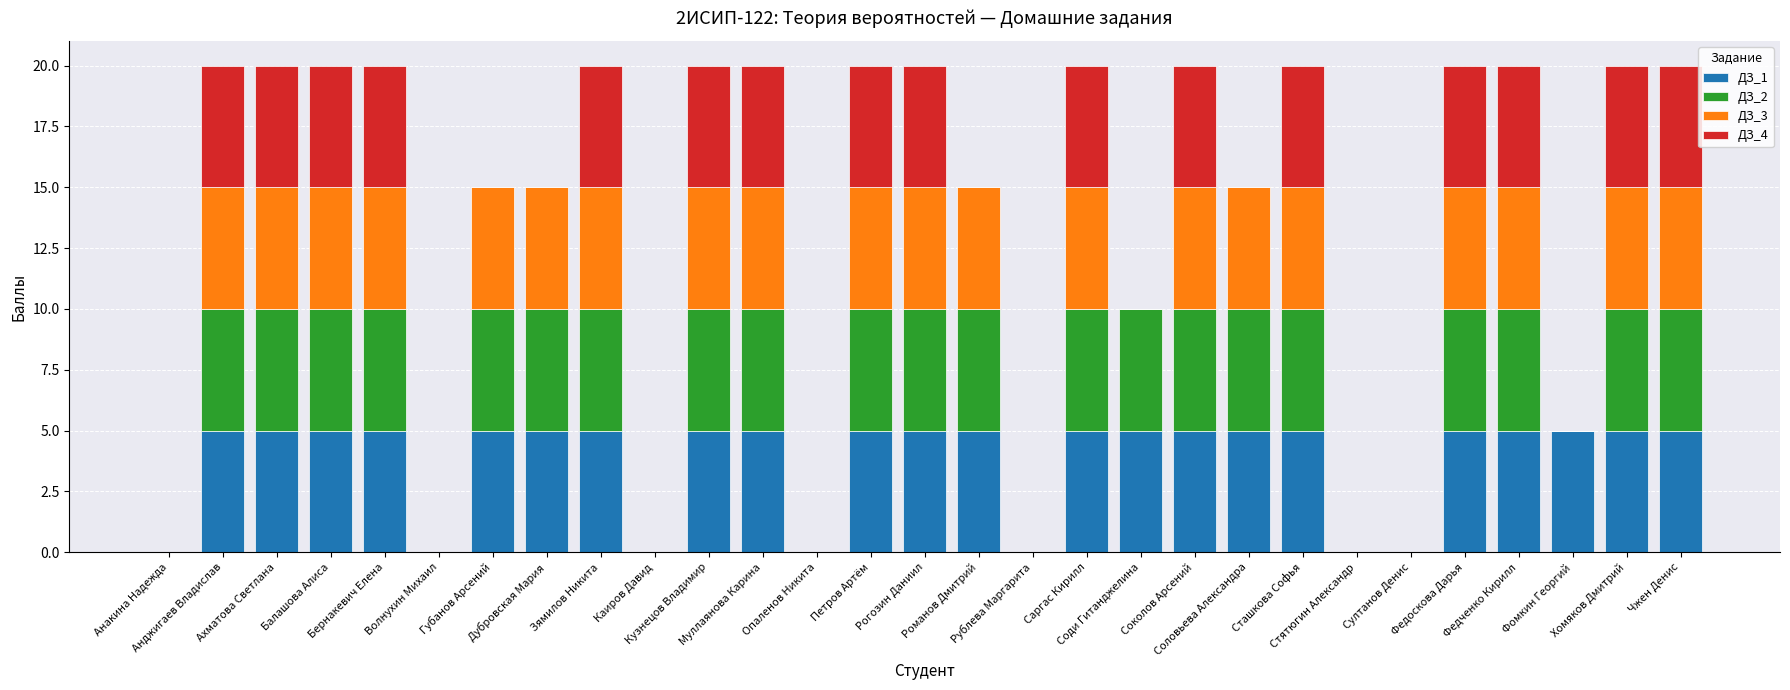

What is the highest value of the ДЗ_1 series?

5